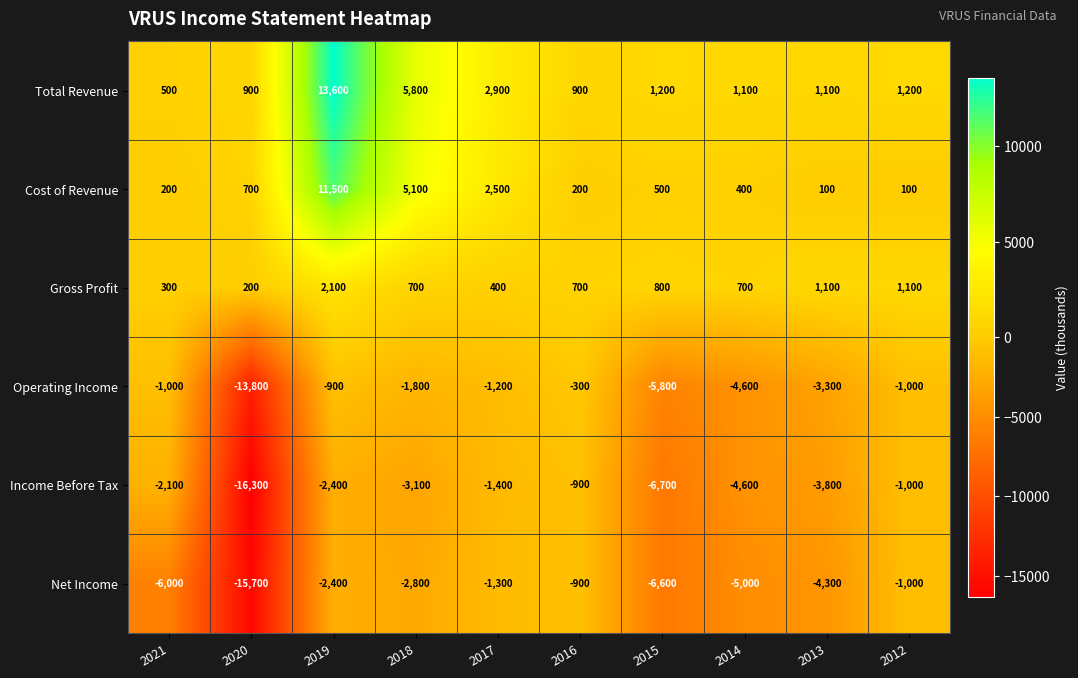

Which series has the largest range (max minus min)?

Income Before Tax